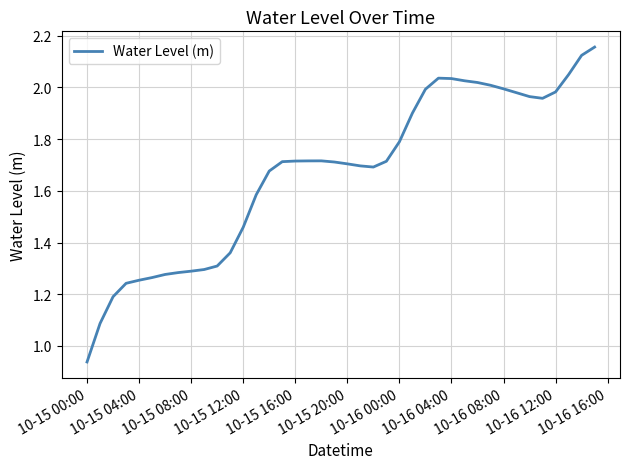

How many values exceed 1?

39